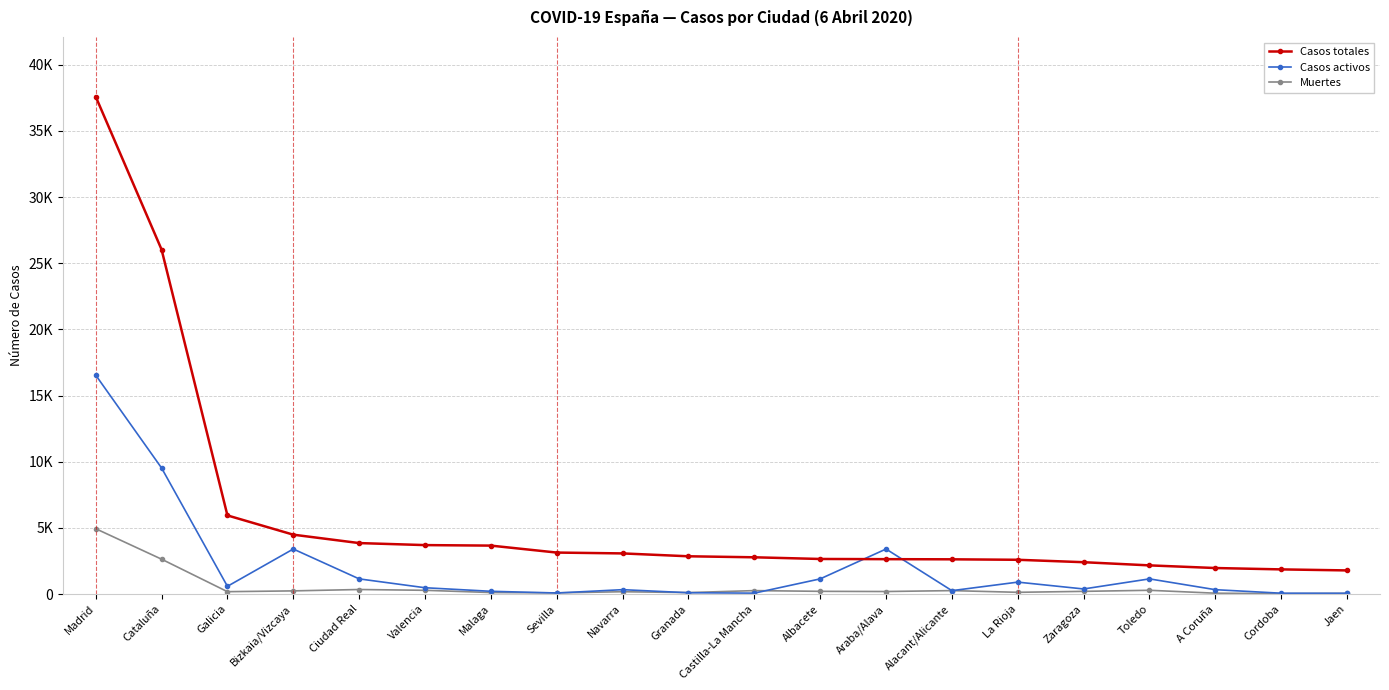

Reading left to right, extract all data points from this chart.

Casos totales: 37584	26032	5944	4489	3854	3701	3663	3137	3073	2856	2780	2653	2639	2627	2592	2409	2169	1969	1866	1788
Casos activos: 16543	9528	587	3405	1149	480	211	82	334	101	71	1149	3405	259	904	387	1149	333	66	60
Muertes: 4941	2637	182	242	346	286	118	93	178	114	263	208	194	263	134	206	287	67	32	49